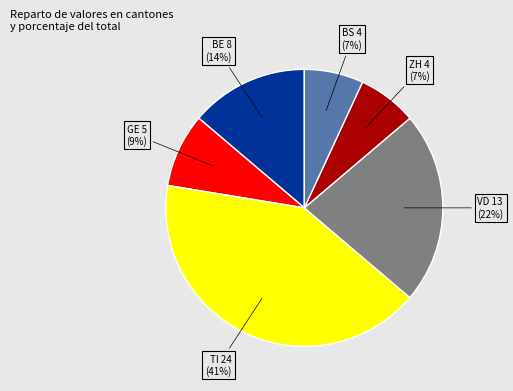

Is there a majority slice in this chart?

No